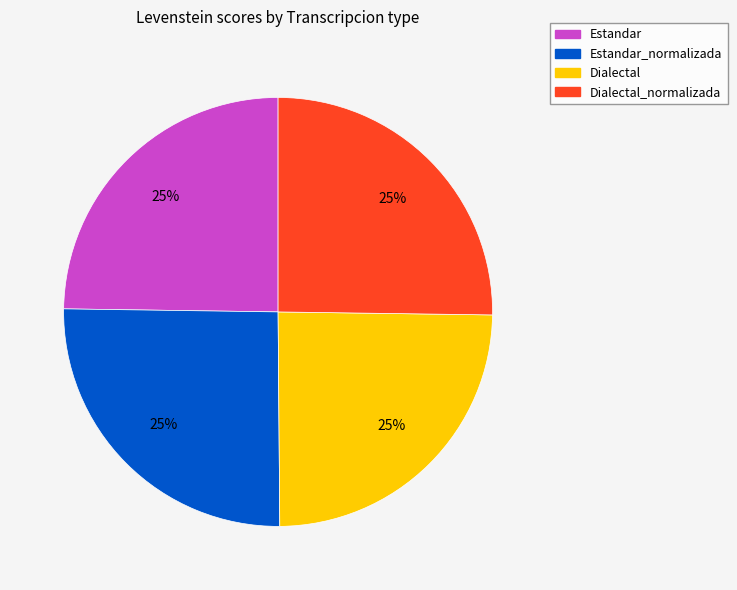

Is there any slice that represents more than half of the pie?

No